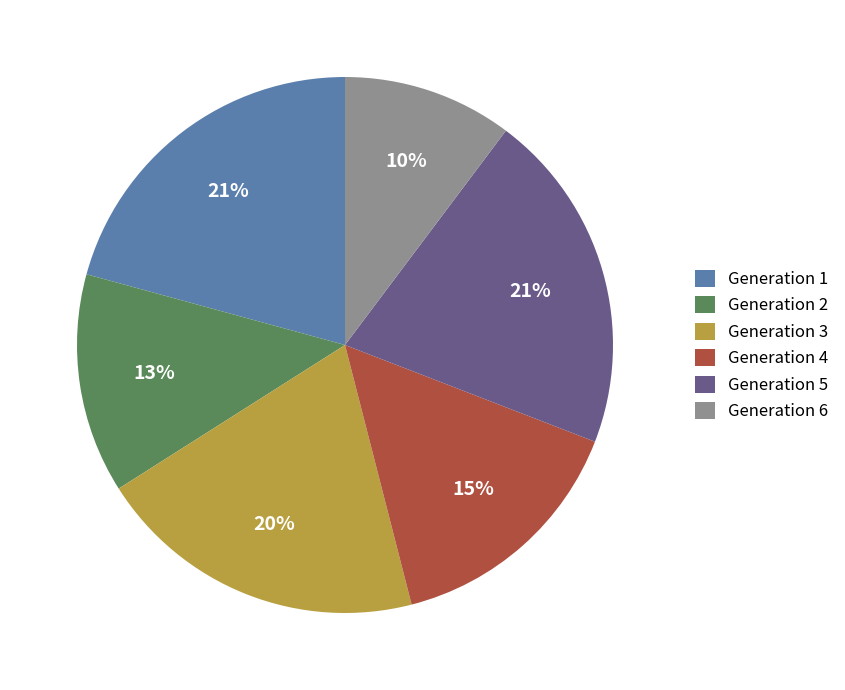

To the nearest percent, what portion does Generation 5 represent?

21%